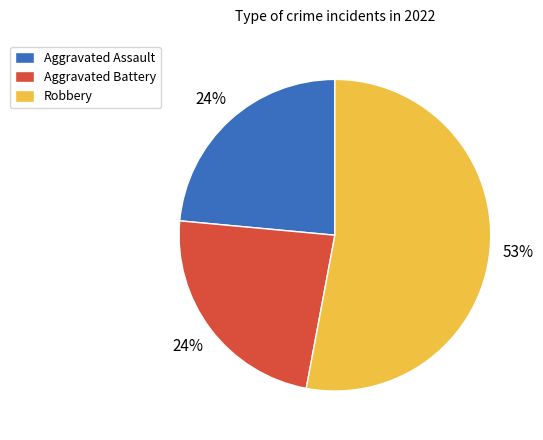

Is the sum of Aggravated Assault and Robbery greater than half?

Yes